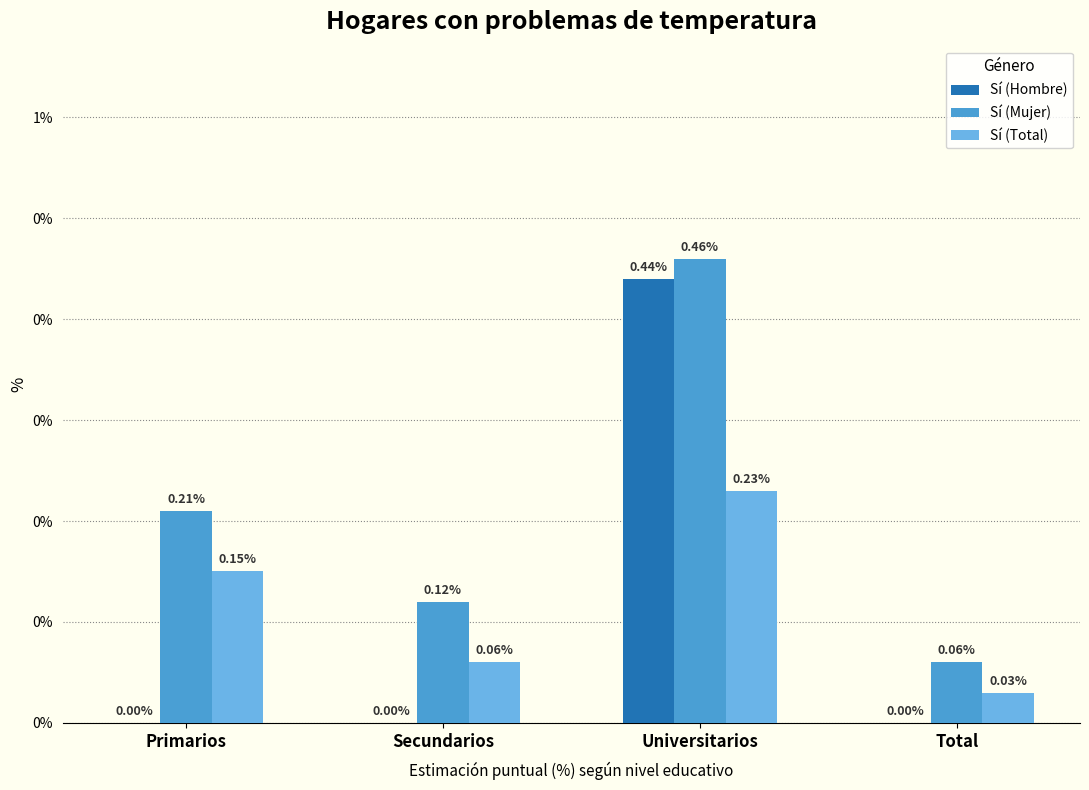

What are all the series names shown in the legend?

Sí (Hombre), Sí (Mujer), Sí (Total)